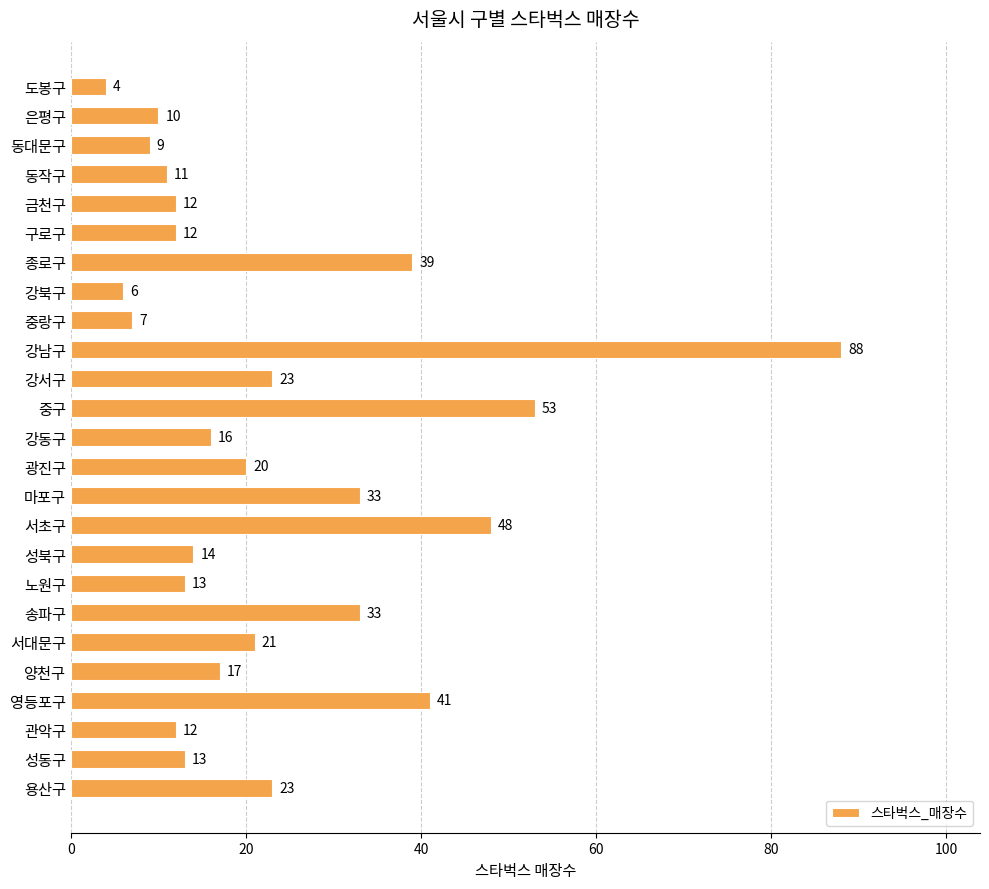

Which label corresponds to the largest value in the chart?

강남구